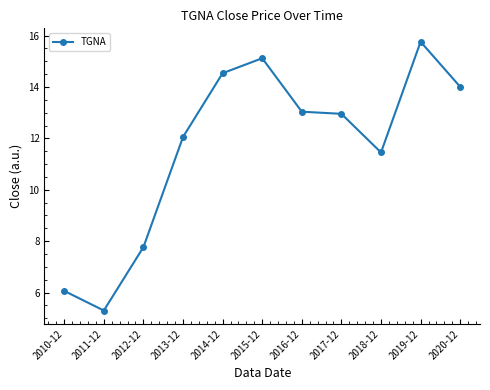

What is the approximate value at 2015-12?

15.1